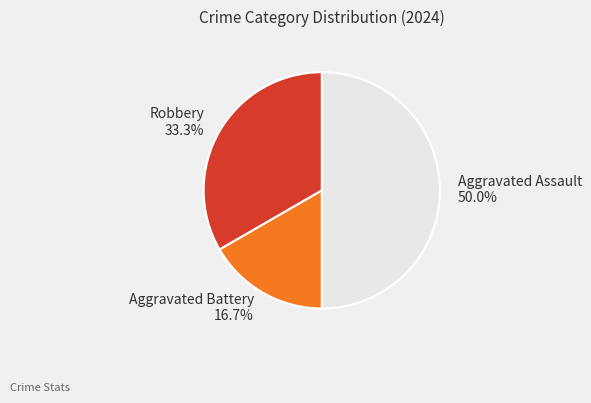

Which has a higher value, Robbery or Aggravated Assault?

Aggravated Assault